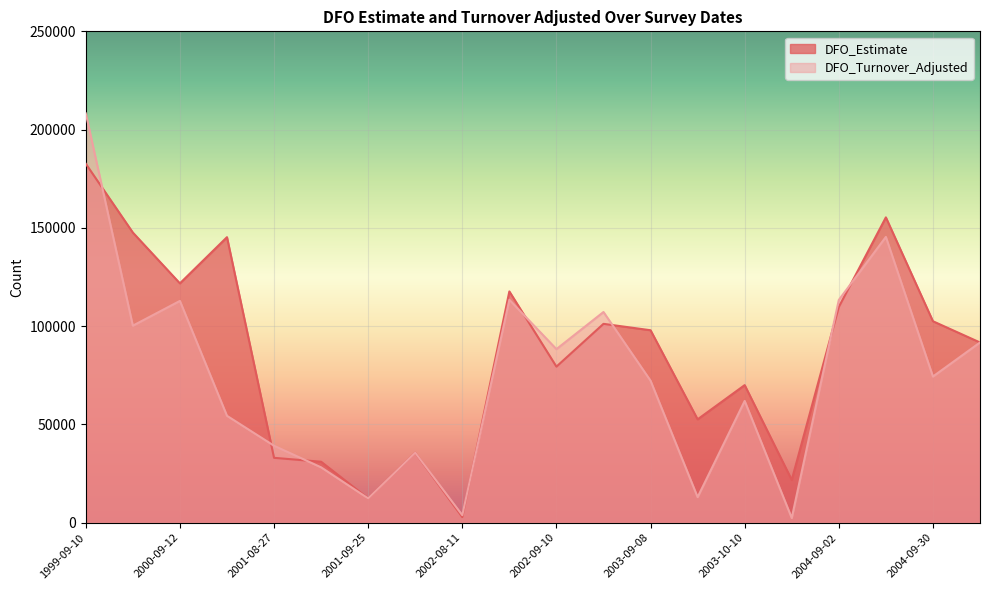

Is the value of DFO_Estimate at 2000-08-29 greater than the value of DFO_Turnover_Adjusted at 2001-08-27?

Yes